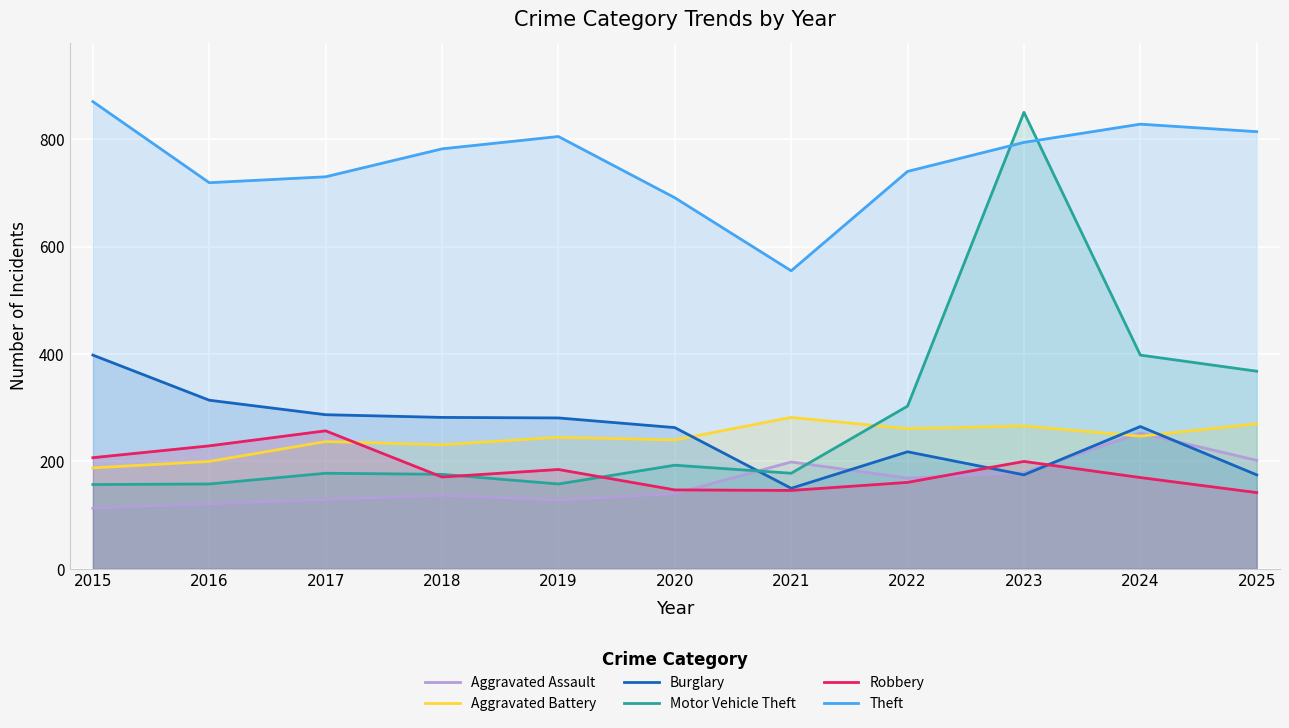

What is the value of the Theft point at the 11th from the left?

814